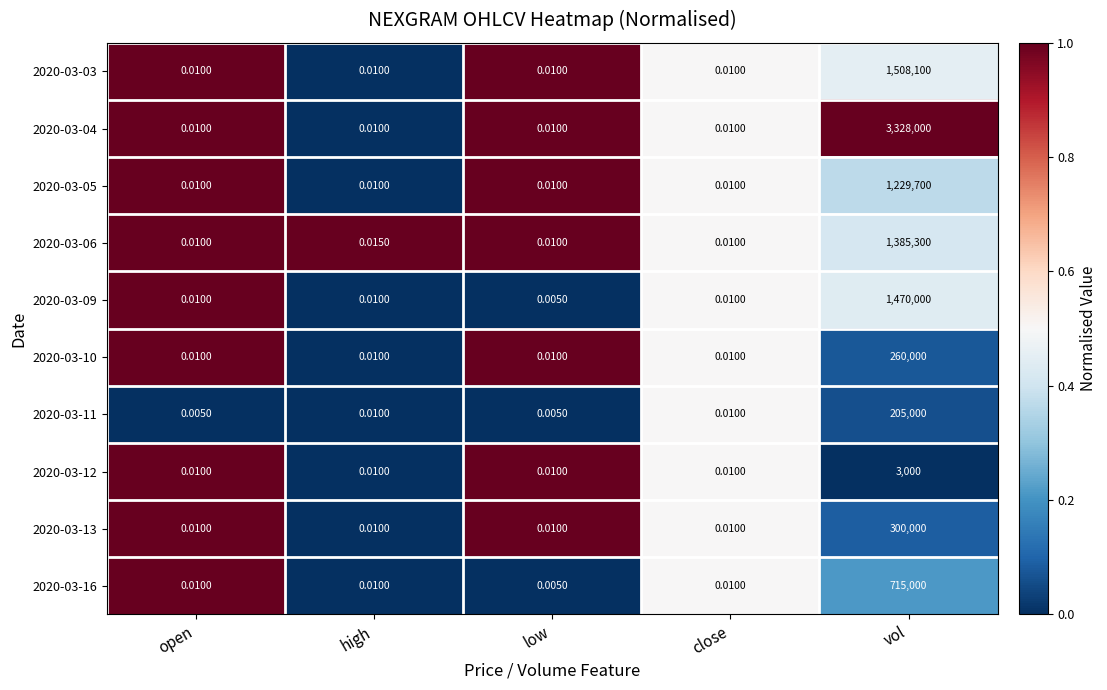

Which category has the highest value across all series?

vol